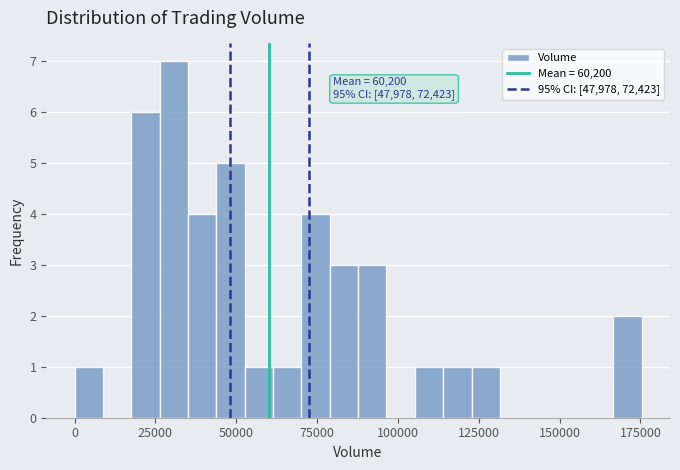

Read against the x-axis, roughly where is the centre of the tallest bar?

30000